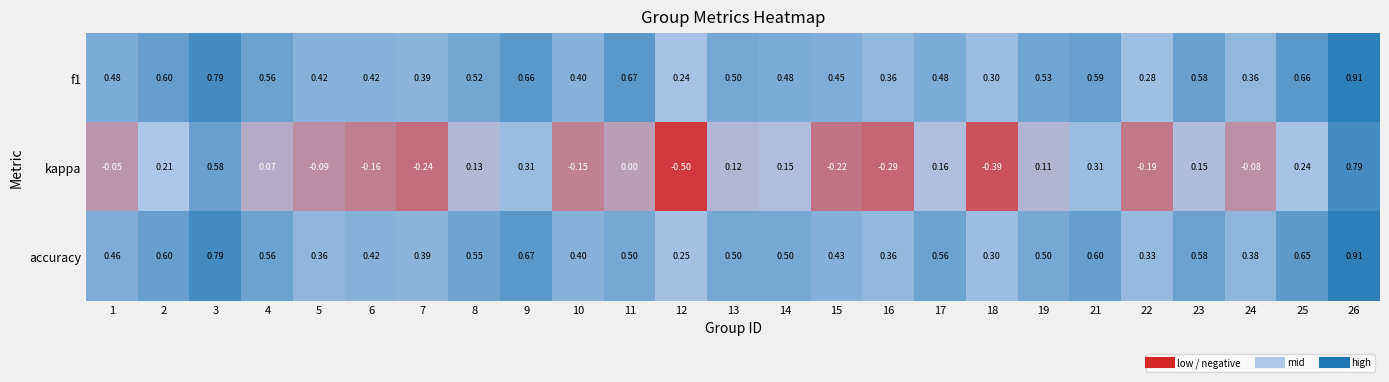

Which series changed the most between 18 and 24?

kappa